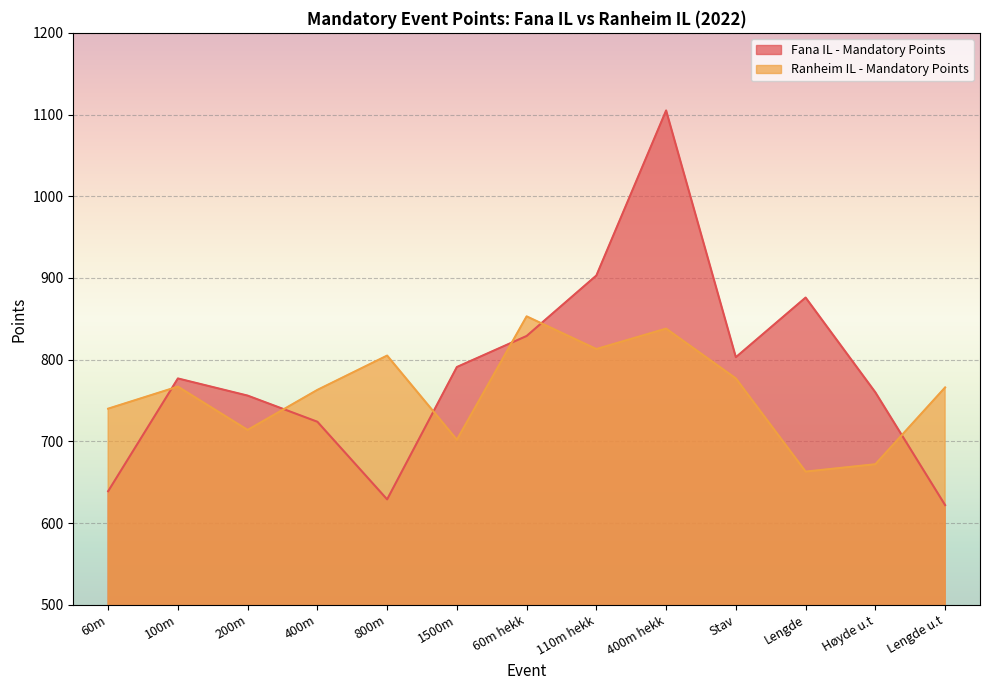

Which label corresponds to the largest value in the chart?

400m hekk